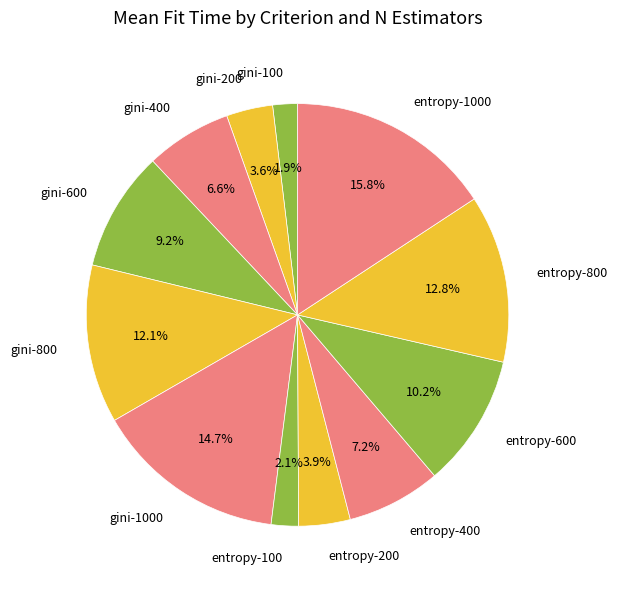

To the nearest percent, what is the difference between the largest and smallest slice percentages?

14%